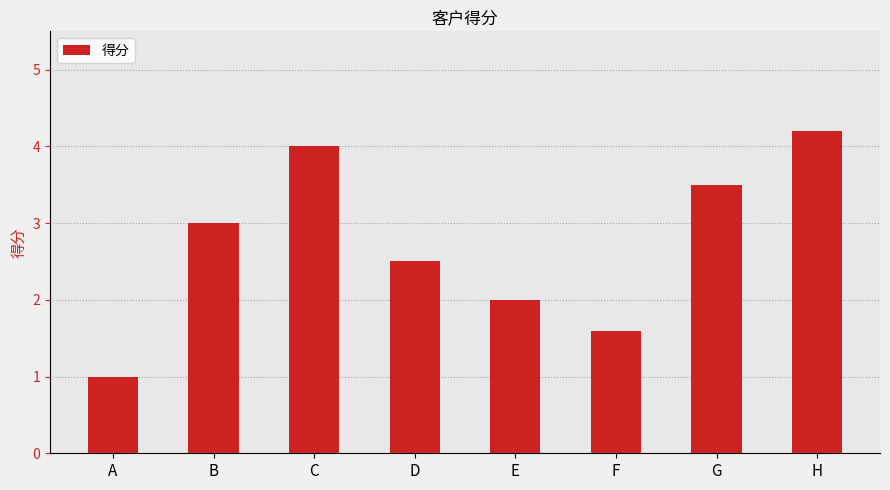

What is the value of the 2nd bar from the left?

3.0